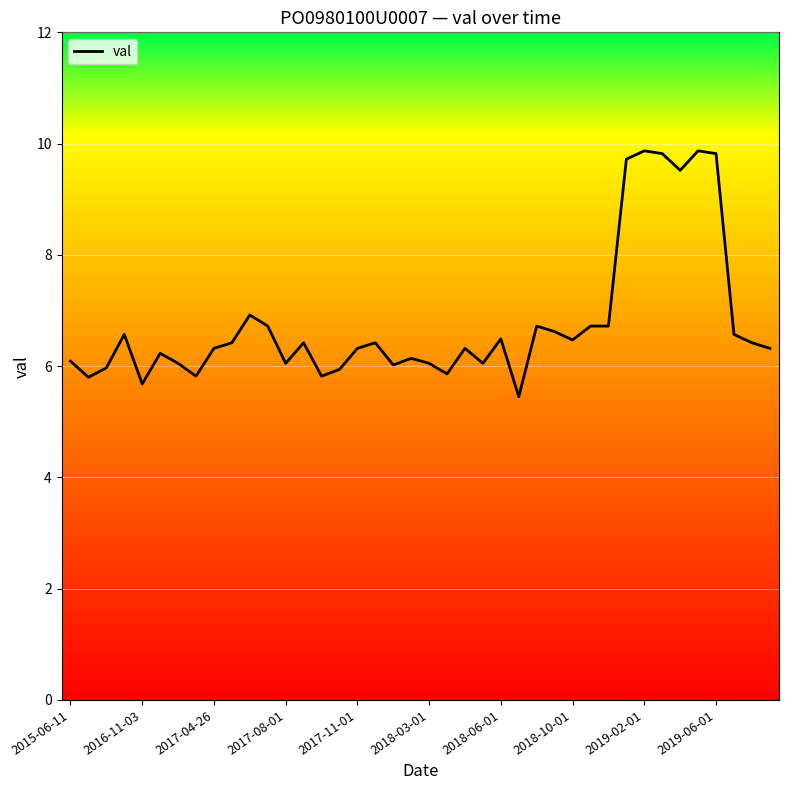

What is the smallest value displayed?

5.5